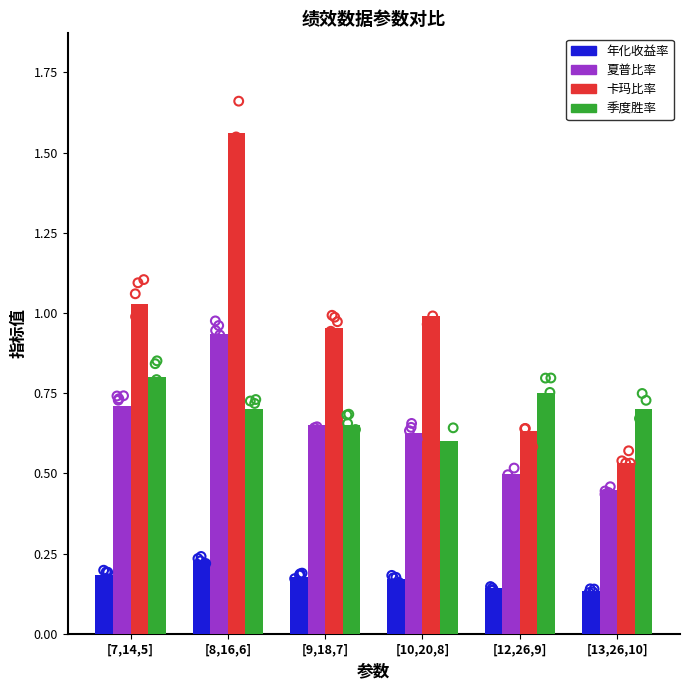

What are all the series names shown in the legend?

年化收益率, 夏普比率, 卡玛比率, 季度胜率